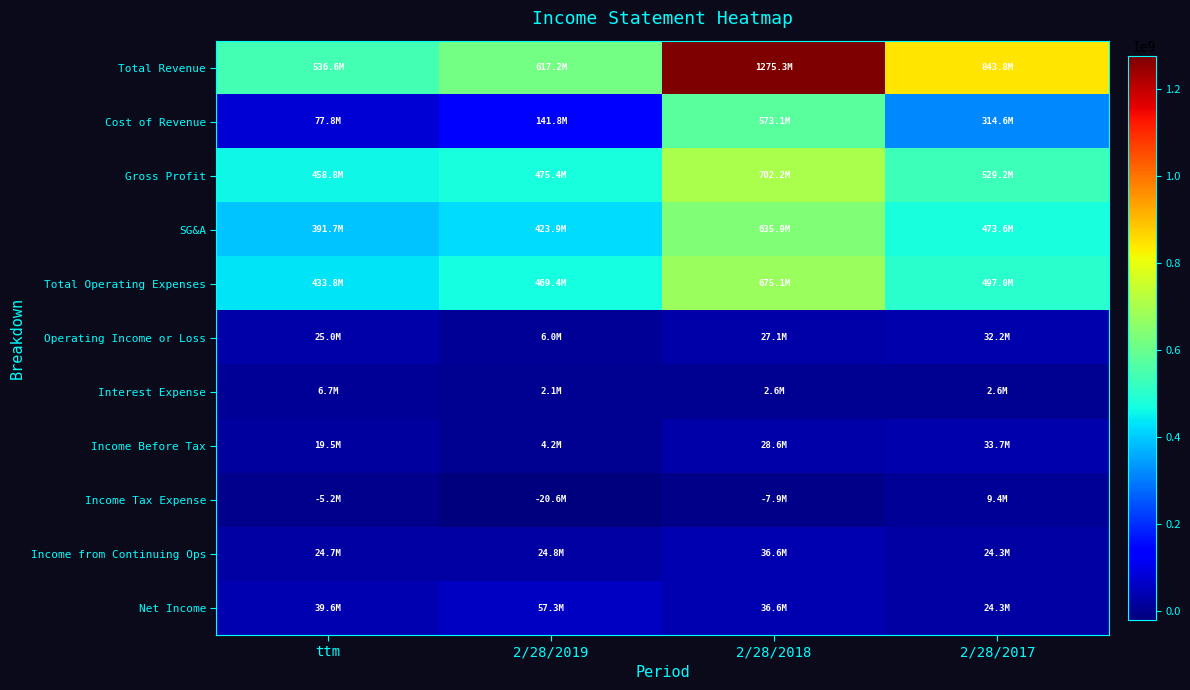

Reading left to right, transcribe all the data shown in this chart.

Total Revenue: ttm=536576000	2/28/2019=617174000	2/28/2018=1275300000	2/28/2017=843815000
Cost of Revenue: ttm=77794000	2/28/2019=141764000	2/28/2018=573136000	2/28/2017=314584000
Gross Profit: ttm=458782000	2/28/2019=475410000	2/28/2018=702164000	2/28/2017=529231000
SG&A: ttm=391697000	2/28/2019=423857000	2/28/2018=635914000	2/28/2017=473562000
Total Operating Expenses: ttm=433780000	2/28/2019=469445000	2/28/2018=675098000	2/28/2017=496986000
Operating Income or Loss: ttm=25002000	2/28/2019=5965000	2/28/2018=27066000	2/28/2017=32245000
Interest Expense: ttm=6684000	2/28/2019=2079000	2/28/2018=2608000	2/28/2017=2582000
Income Before Tax: ttm=19537000	2/28/2019=4225000	2/28/2018=28639000	2/28/2017=33695000
Income Tax Expense: ttm=-5198000	2/28/2019=-20574000	2/28/2018=-7913000	2/28/2017=9393000
Income from Continuing Ops: ttm=24732000	2/28/2019=24798000	2/28/2018=36552000	2/28/2017=24302000
Net Income: ttm=39586000	2/28/2019=57316000	2/28/2018=36552000	2/28/2017=24302000